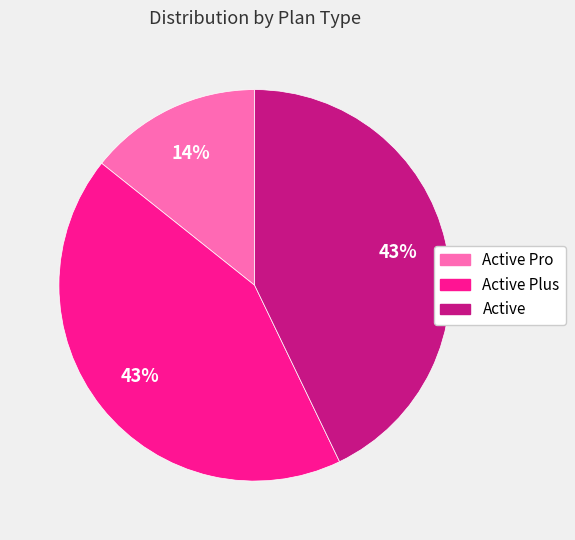

Is there a majority slice in this chart?

No